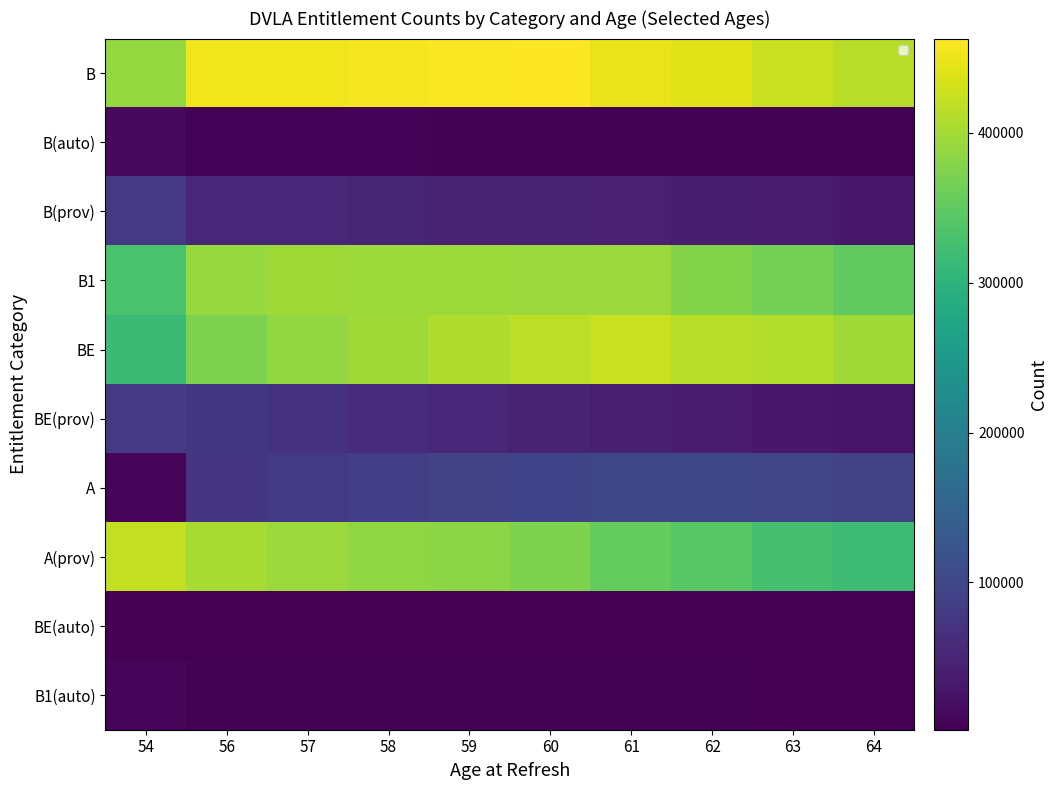

At which category is the sum across all series the highest?

57